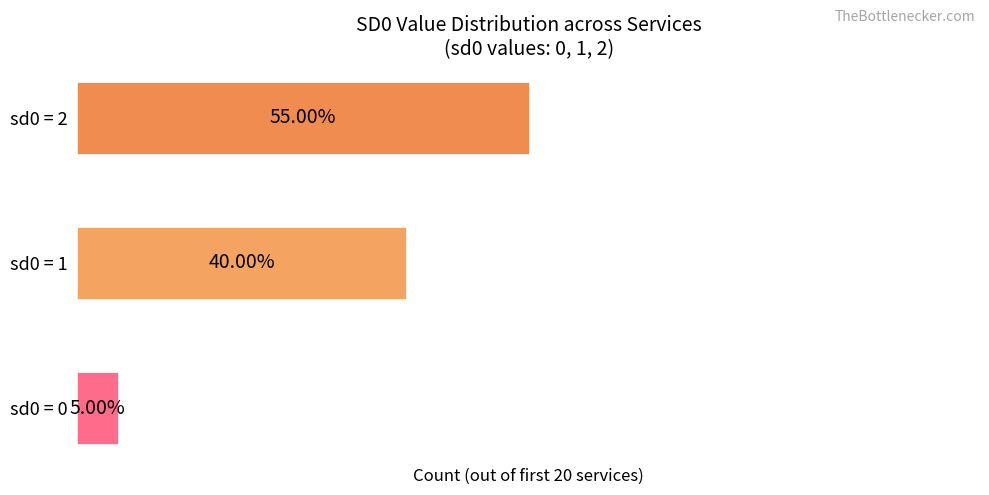

What is the minimum value shown in the chart?

1